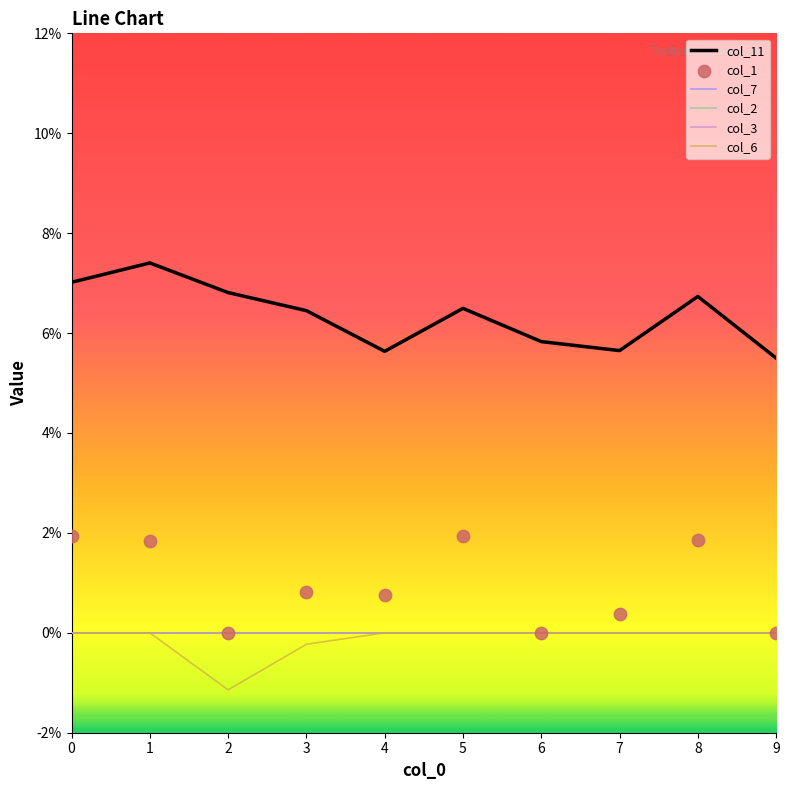

What are all the series names shown in the legend?

col_11, col_7, col_2, col_3, col_6, col_1